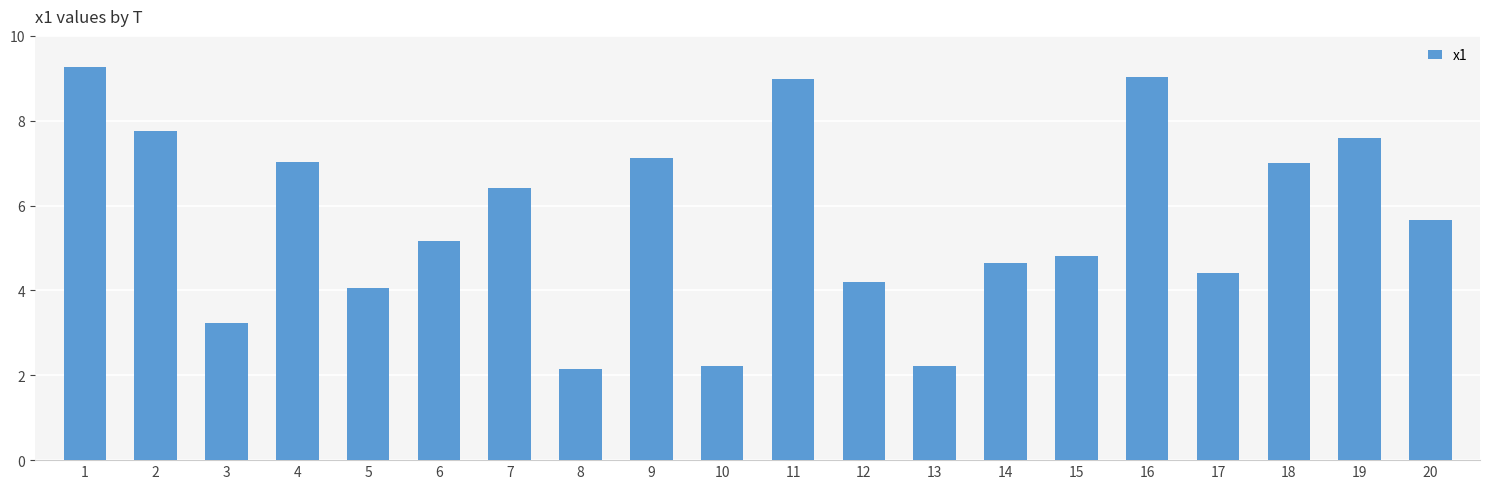

Count the number of categories in the chart.

20